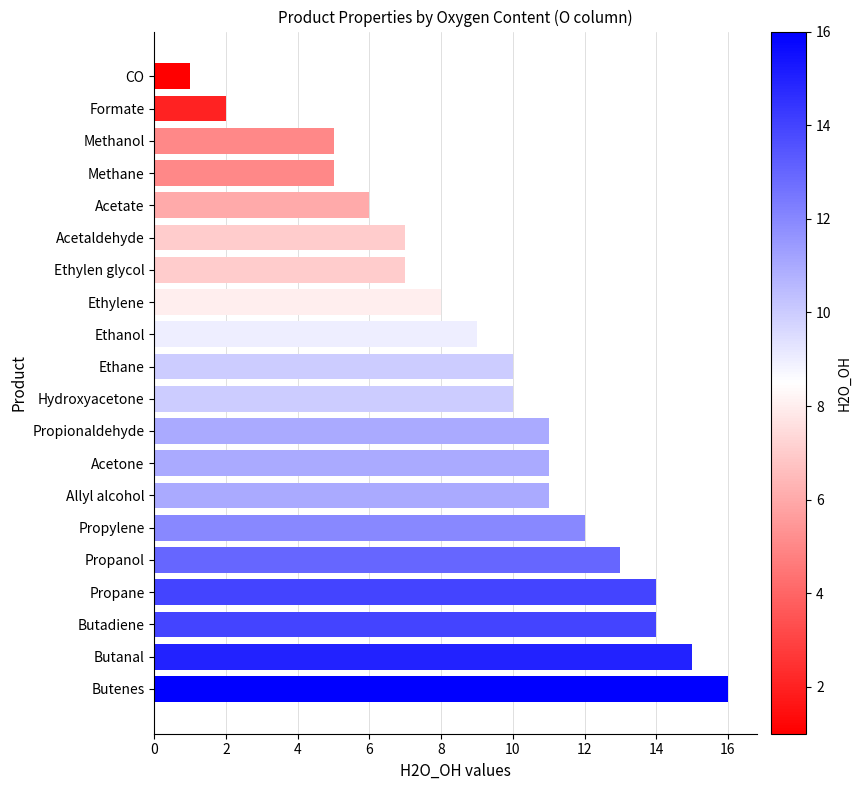

What is the average value?

9